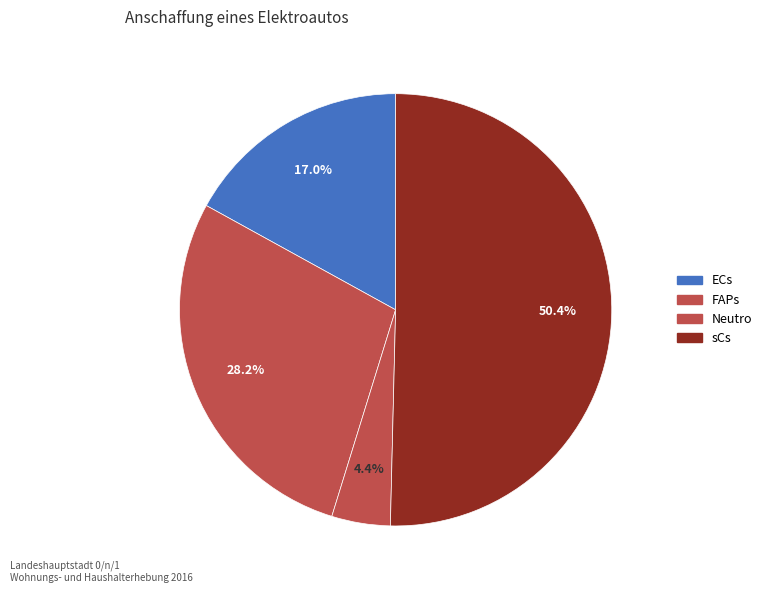

Count the number of slices in the pie.

4